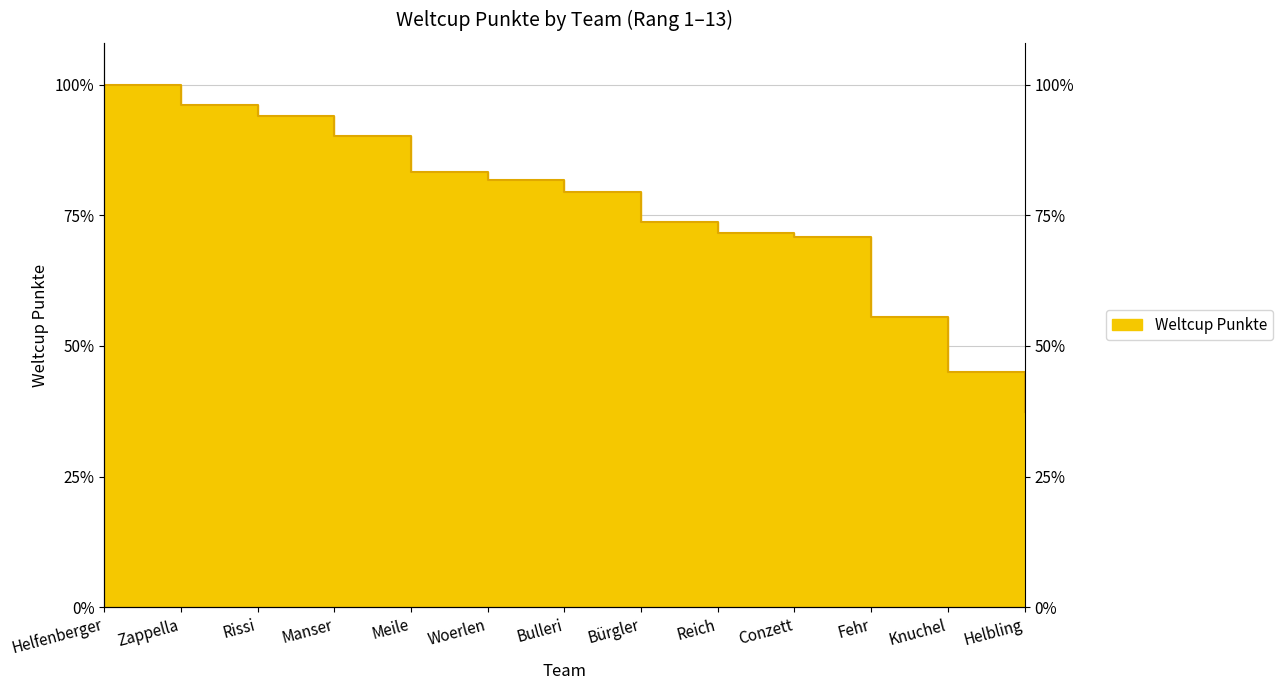

Where does the data first go above 926?

Helfenberger